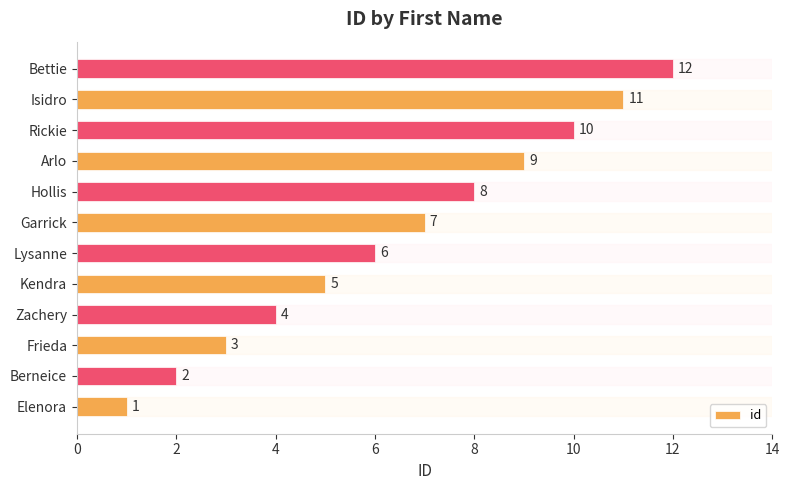

Approximately how many times larger is the value at Bettie compared to Zachery?

3.0